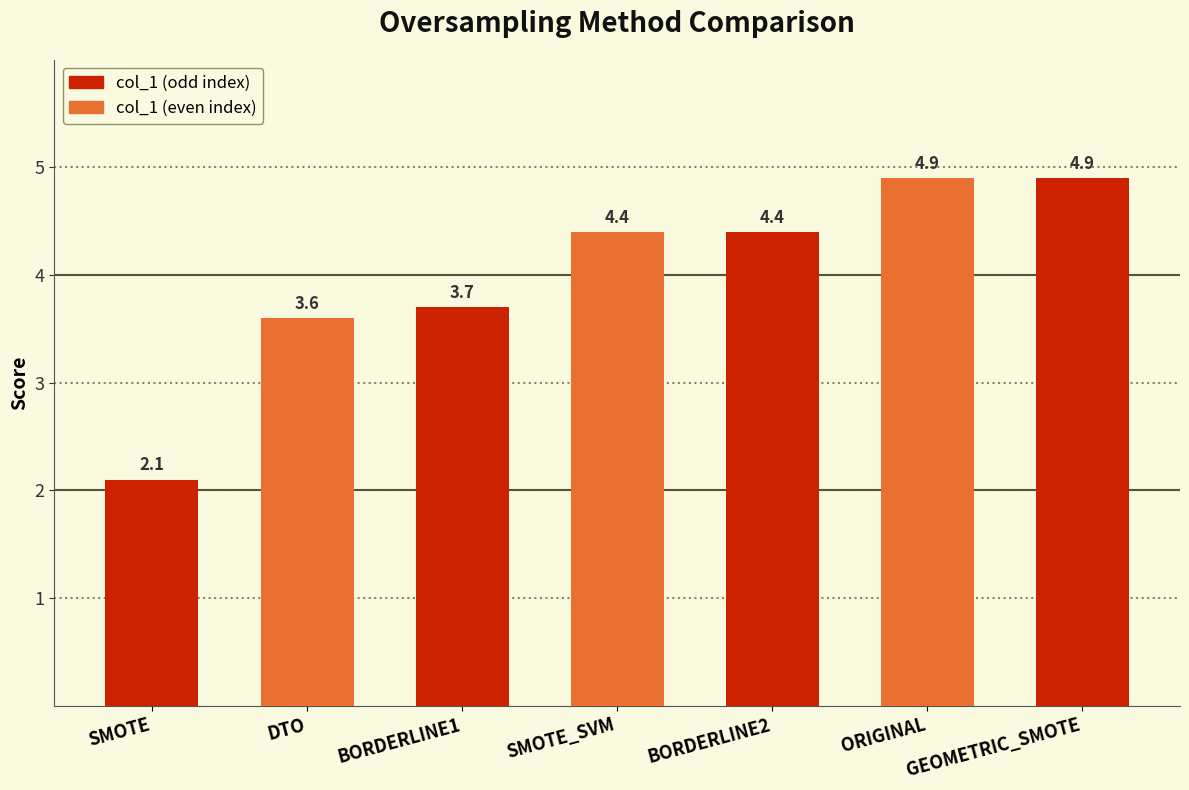

The chart shows a value of 6.6 at GEOMETRIC_SMOTE. True or false?

False